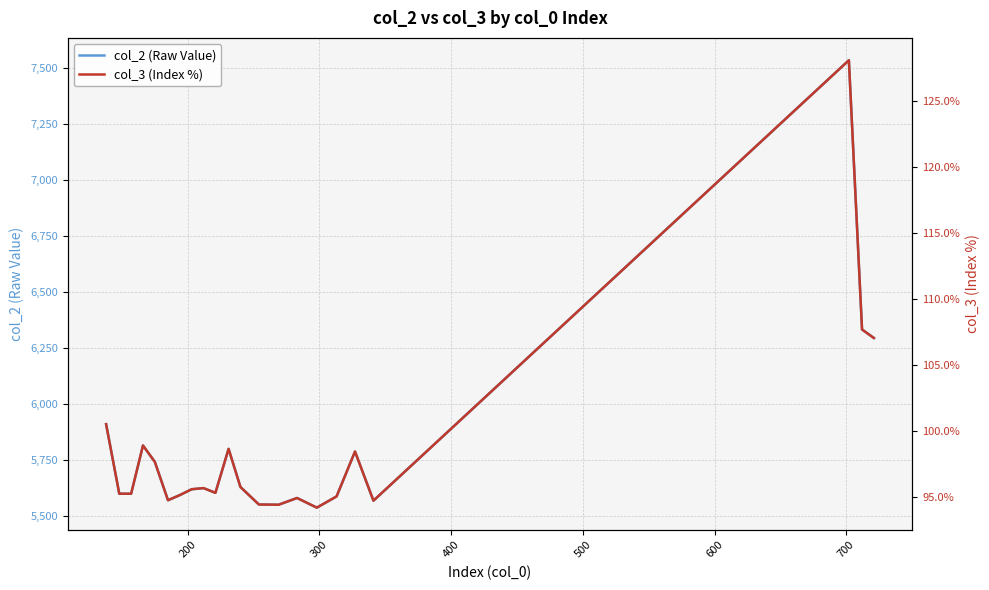

What is the minimum value for col_2 (Raw Value)?

5539